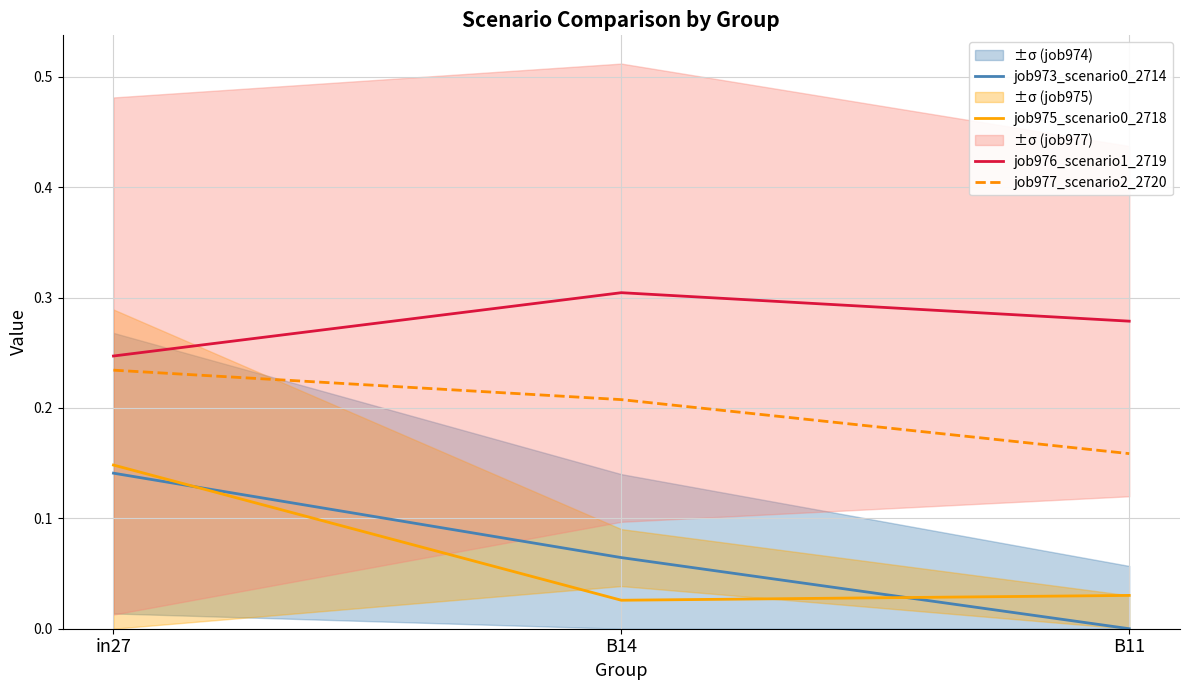

Is it true that job975_scenario0_2718 equals 0.1 at in27?

True